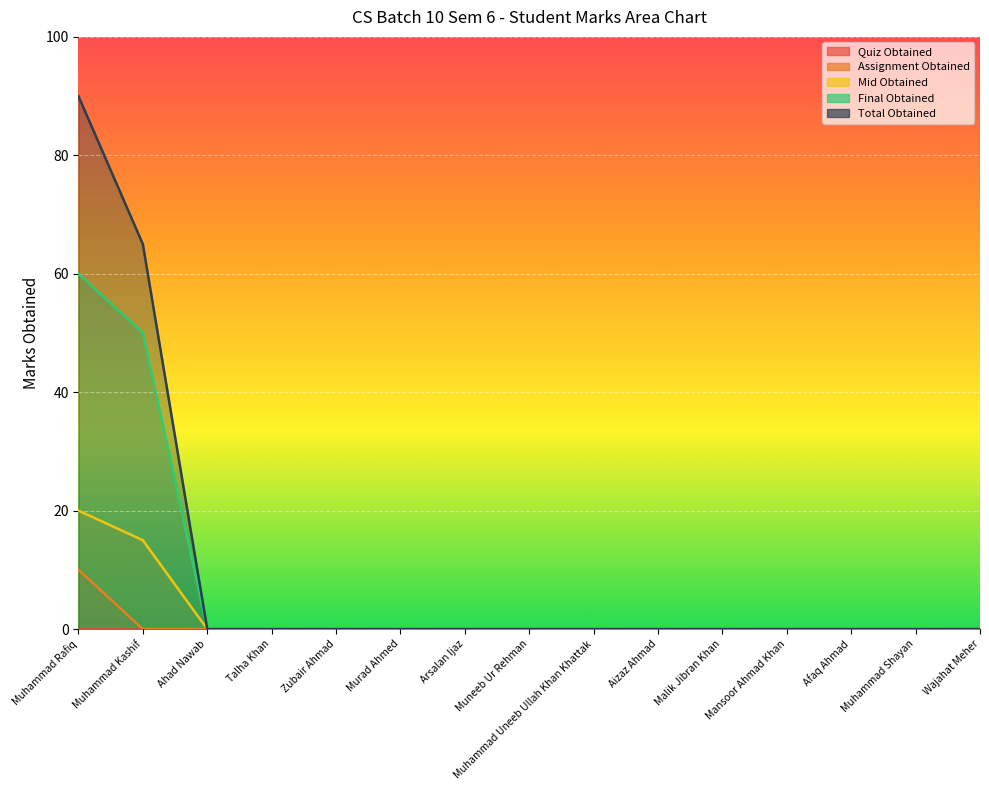

Reading left to right, what are all the values shown in this chart?

Assignment Obtained: 10	0	0	0	0	0	0	0	0	0	0	0	0	0	0
Mid Obtained: 20	15	0	0	0	0	0	0	0	0	0	0	0	0	0
Final Obtained: 60	50	0	0	0	0	0	0	0	0	0	0	0	0	0
Total Obtained: 90	65	0	0	0	0	0	0	0	0	0	0	0	0	0